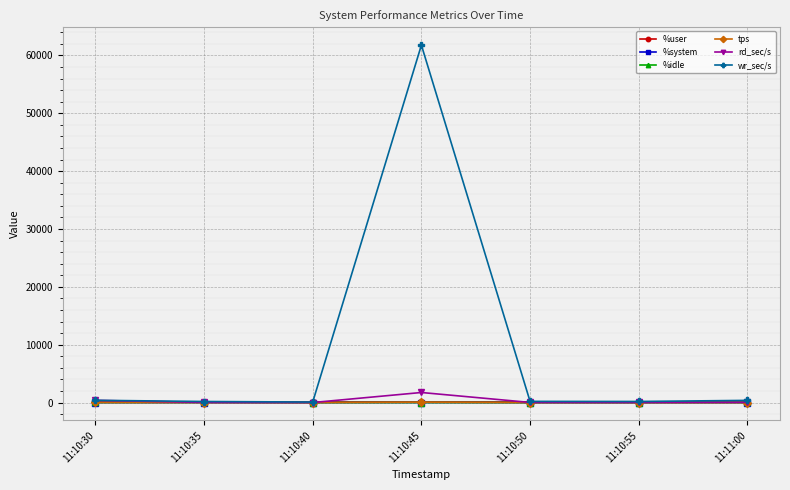

Is it true that rd_sec/s equals 19.2 at 11:10:50?

True